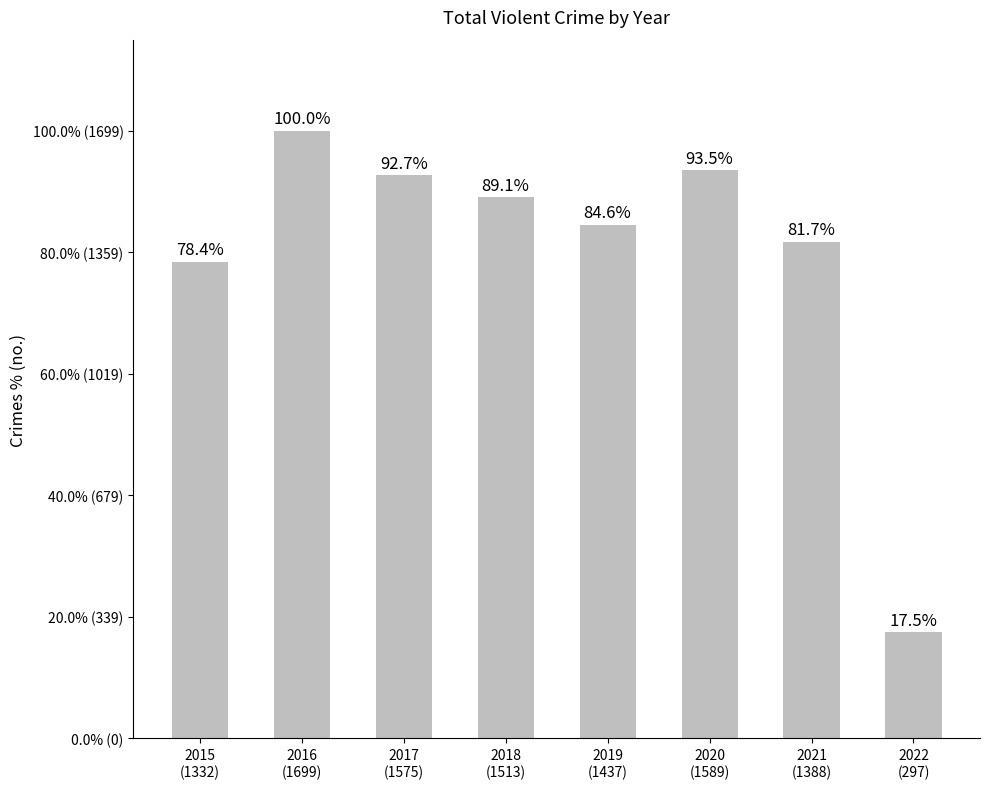

List the labels in order of value, smallest first.

2022
(297), 2015
(1332), 2021
(1388), 2019
(1437), 2018
(1513), 2017
(1575), 2020
(1589), 2016
(1699)